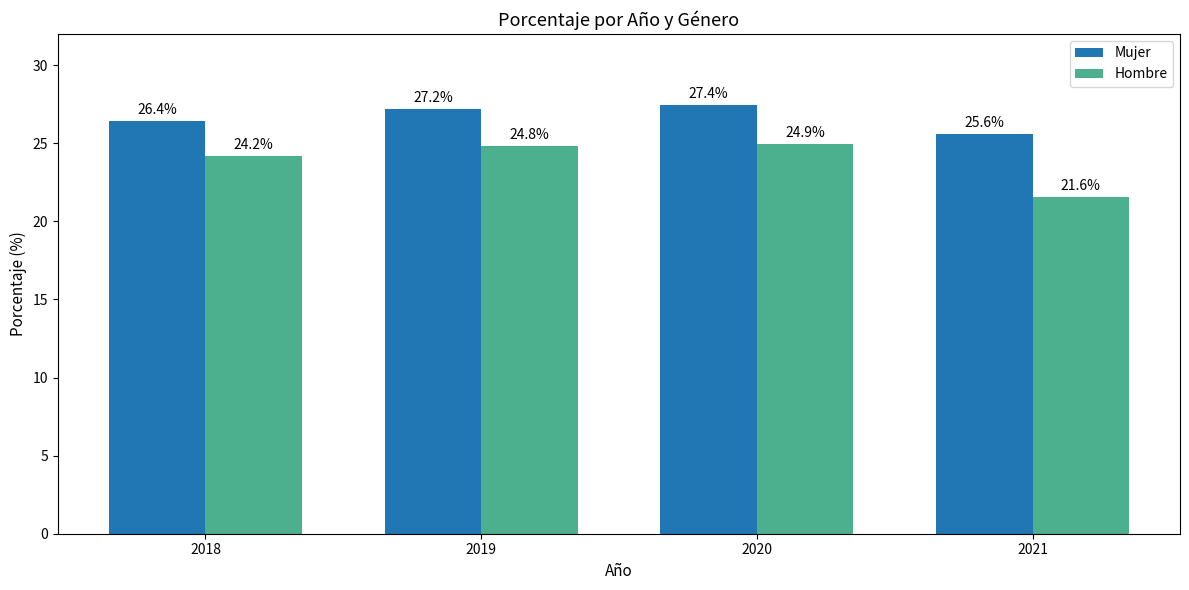

What is the difference between the highest and lowest values at 2021?

4.0